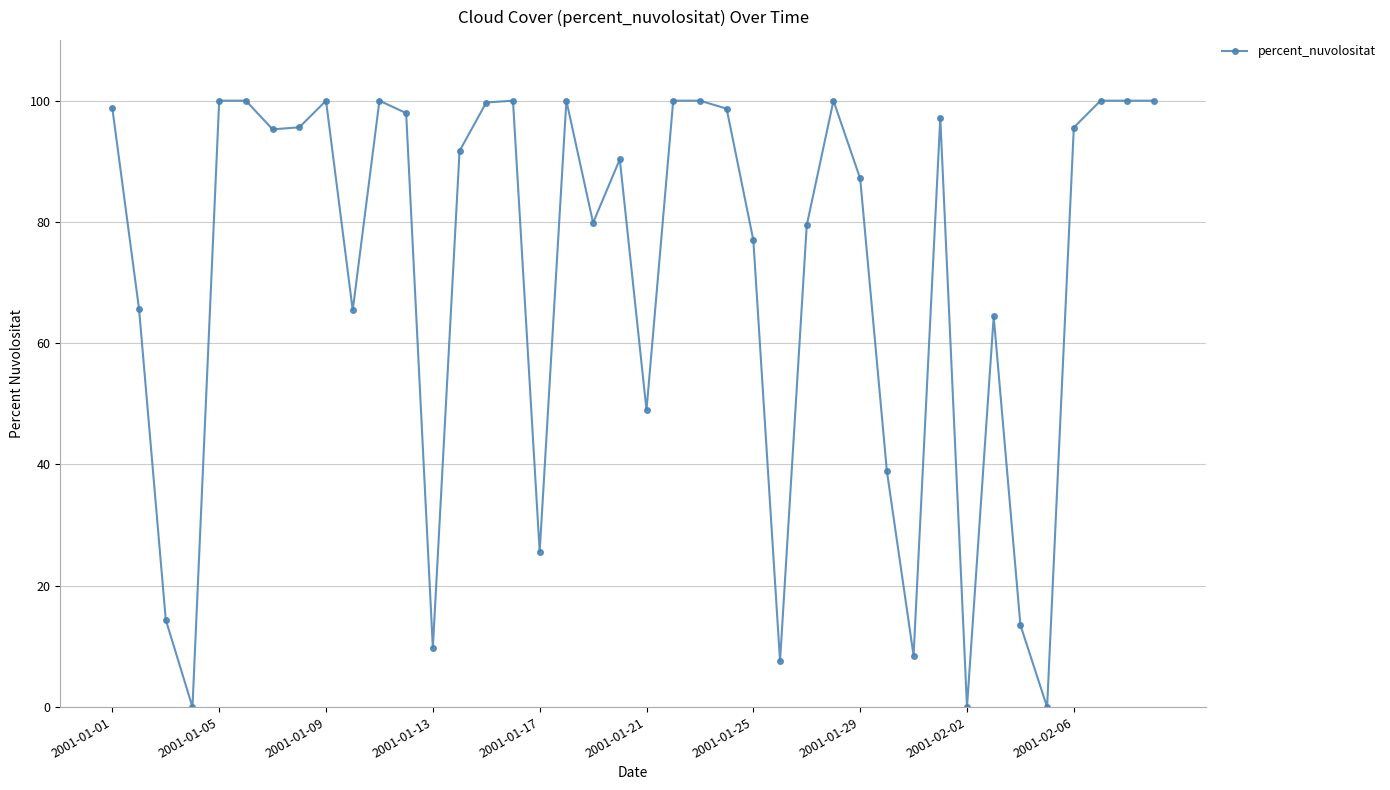

What is the difference between the second highest and second lowest values?

100.0